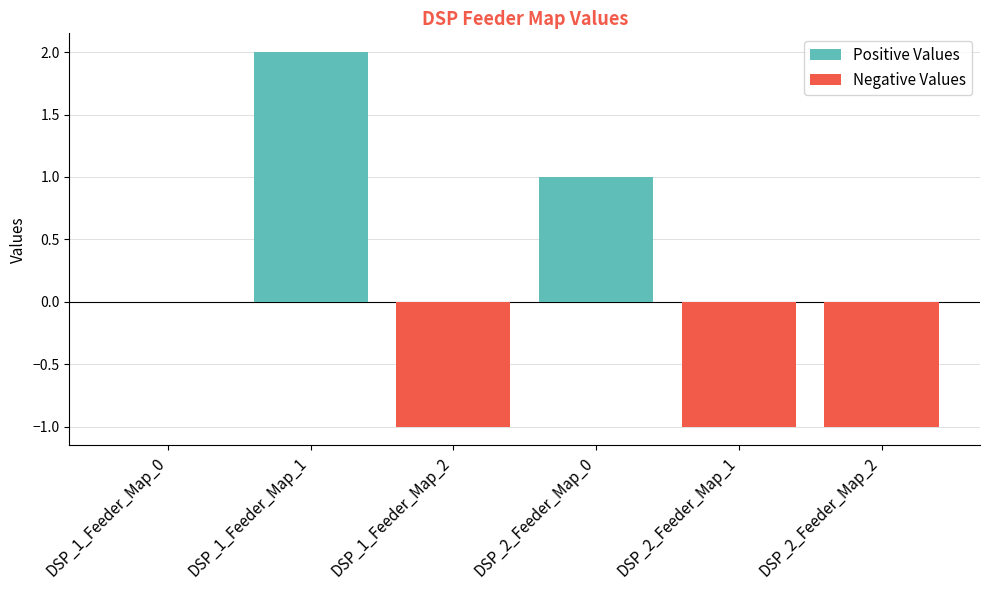

List the series in order of their peak value, lowest first.

Negative Values, Positive Values